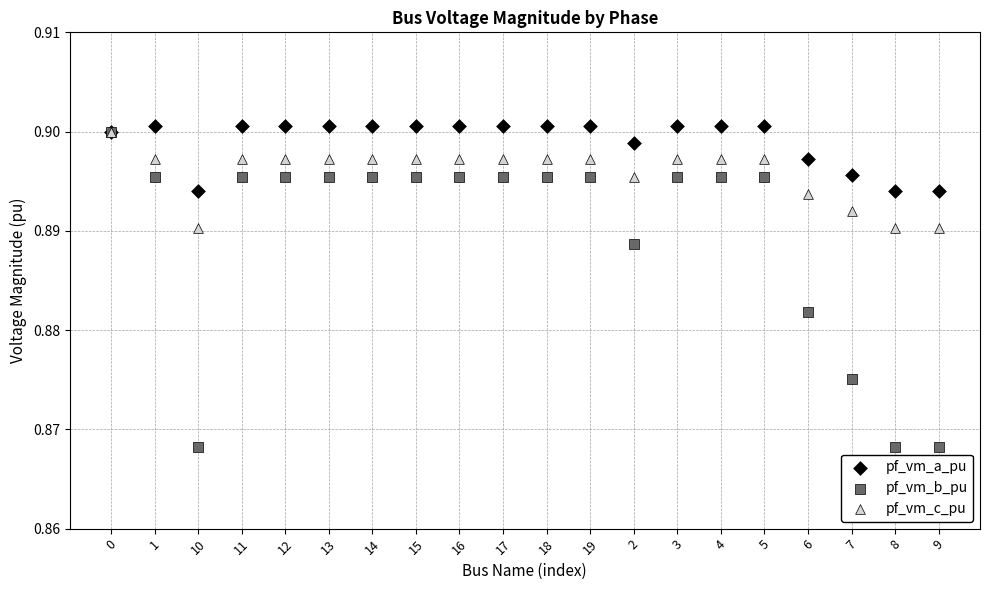

Which series contains the lowest Y value?

pf_vm_b_pu